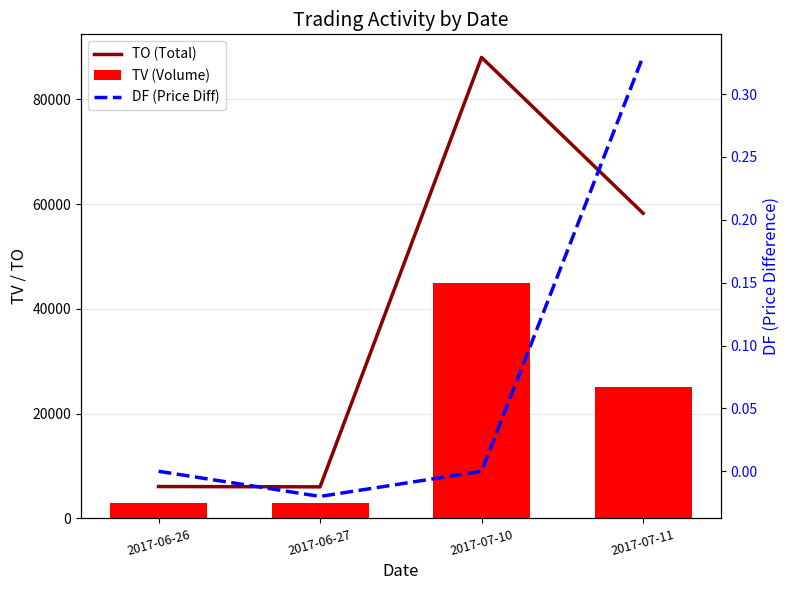

What is the label of the 1st bar from the left?

2017-06-26